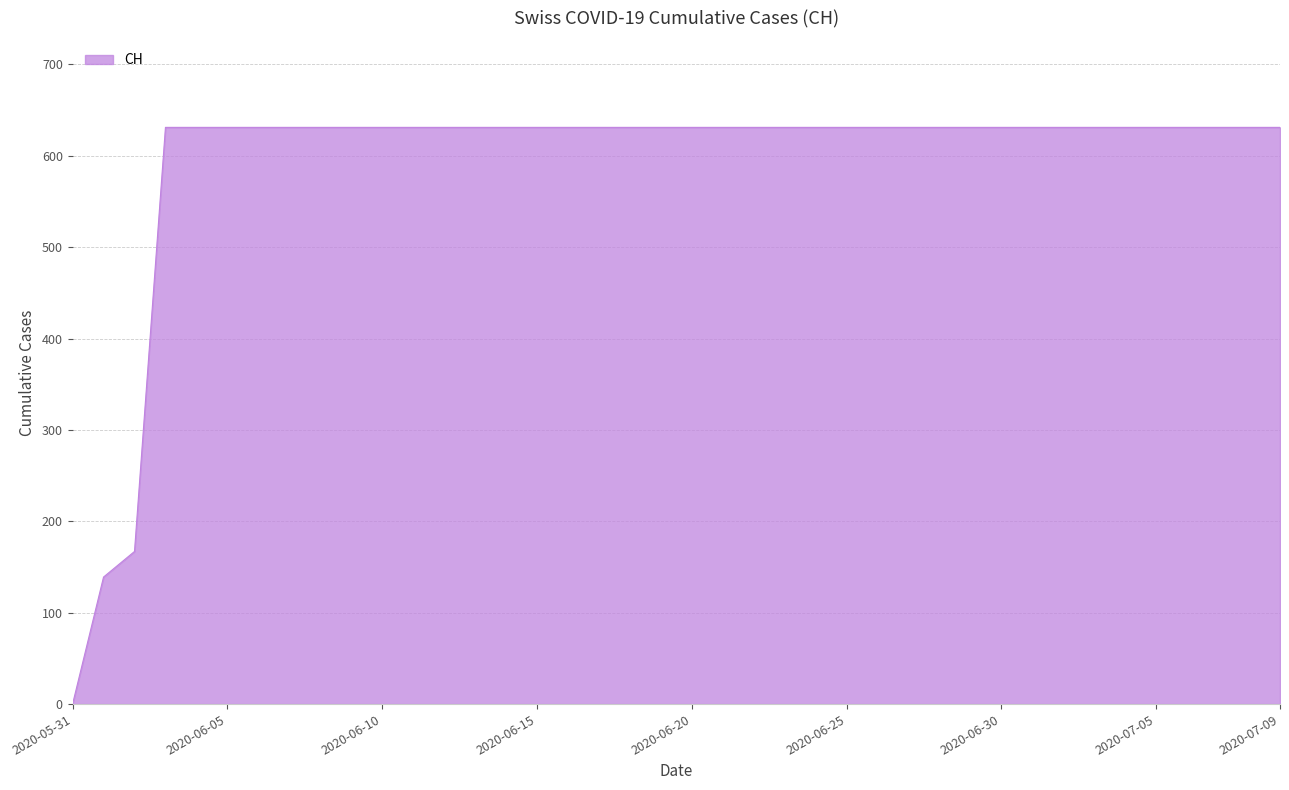

What is the maximum value shown in the chart?

631